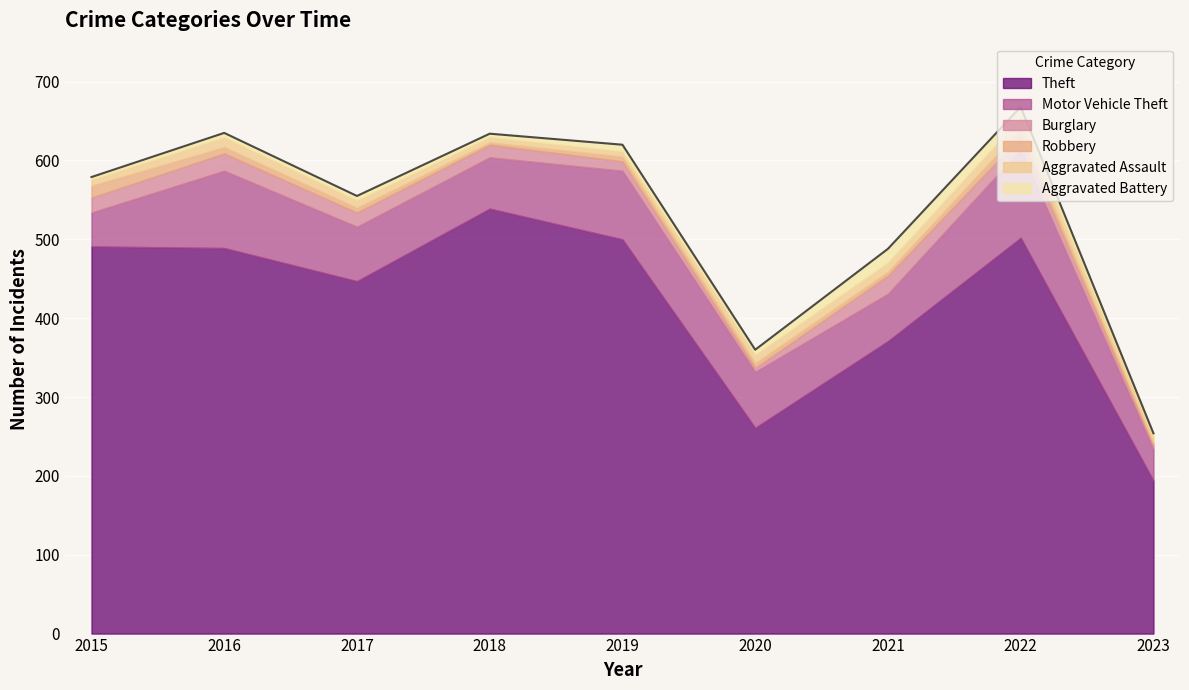

Where is Aggravated Battery nearest to the value 10?

2019